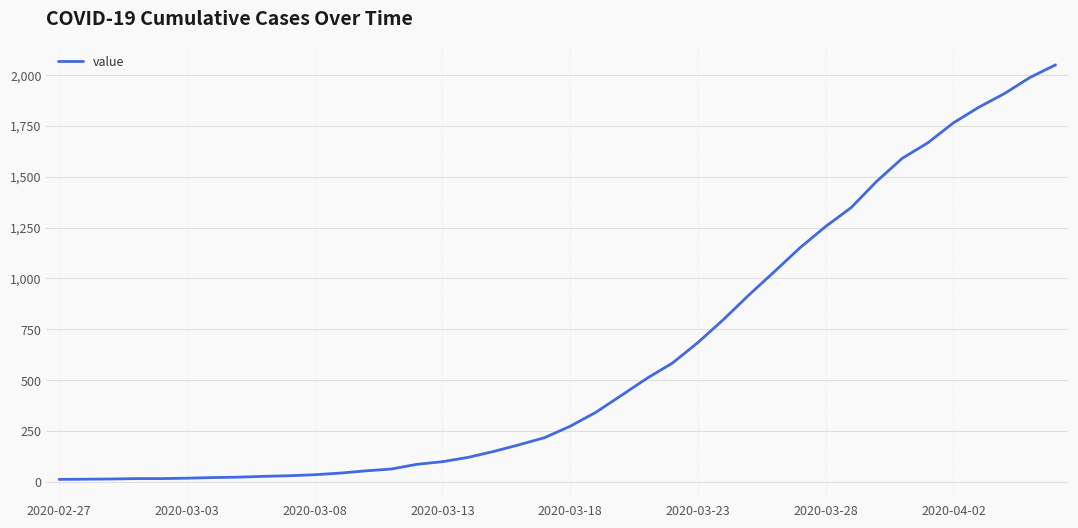

What is the difference between the maximum and minimum values?

2036